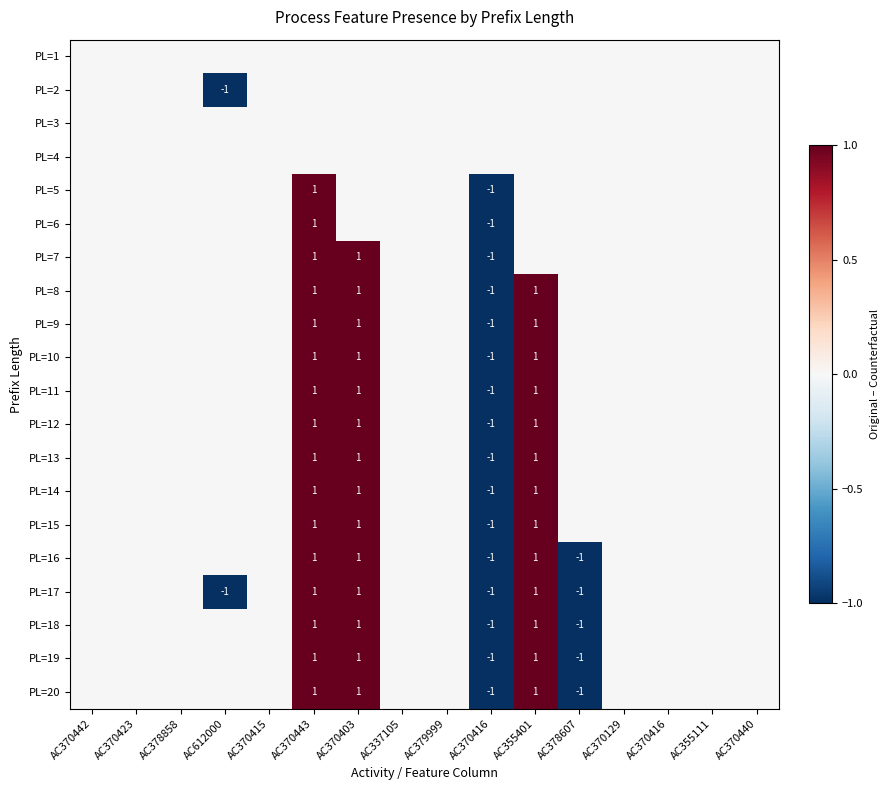

Rank the series at AC370443 from lowest to highest value.

PL=1, PL=2, PL=3, PL=4, PL=5, PL=6, PL=7, PL=8, PL=9, PL=10, PL=11, PL=12, PL=13, PL=14, PL=15, PL=16, PL=17, PL=18, PL=19, PL=20